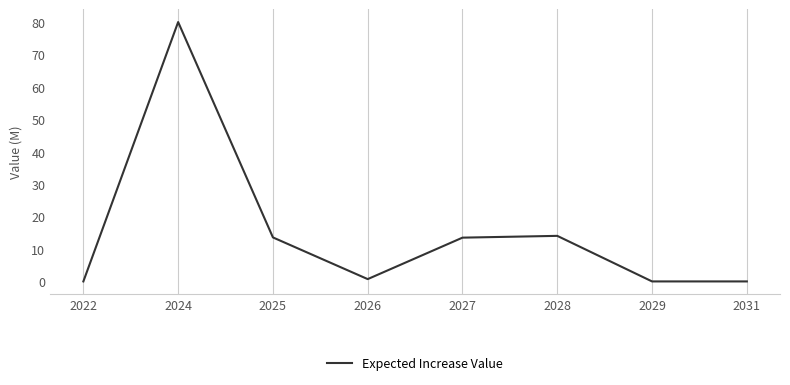

Is it true that the value at 2026 is 0.7?

True